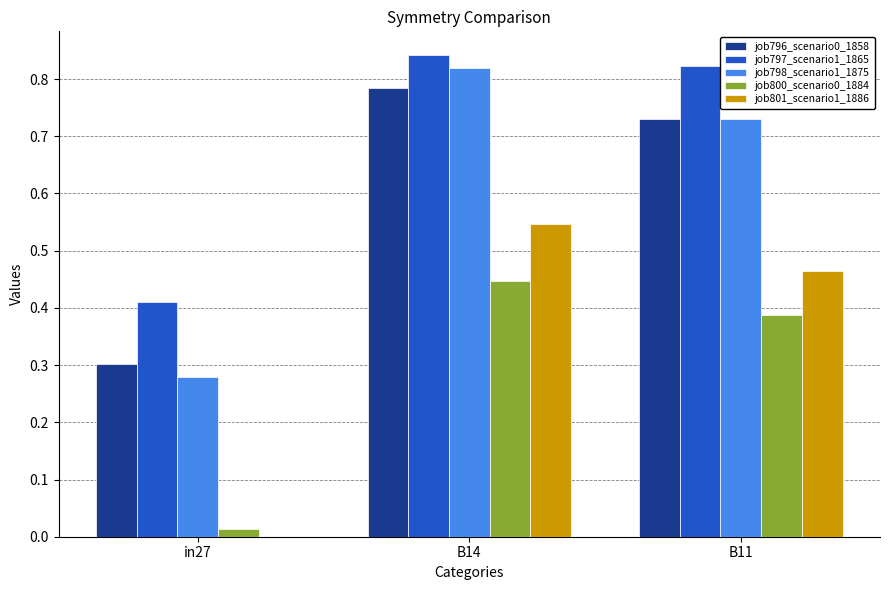

Which series has the largest total across all categories?

job797_scenario1_1865